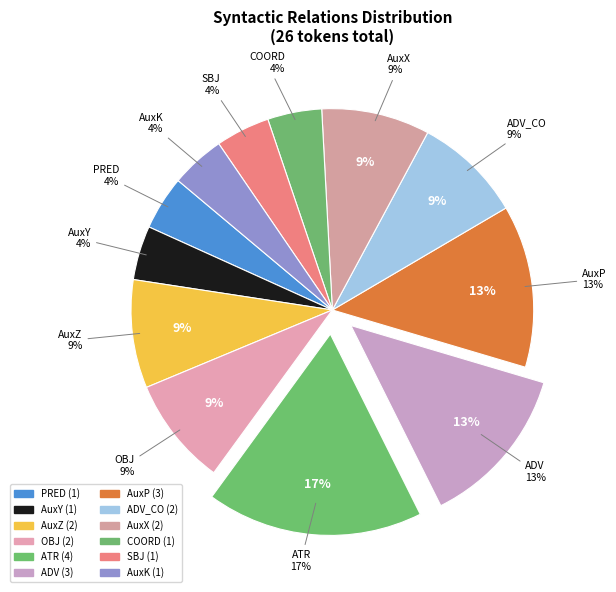

Combined, do AuxZ and PRED account for over 50%?

No